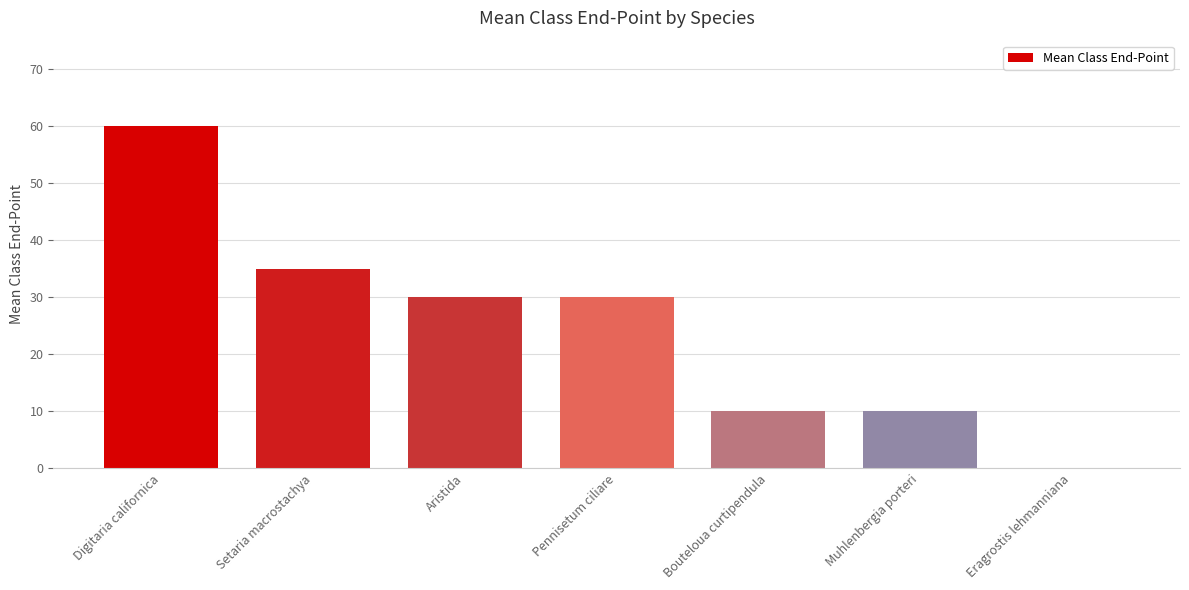

What is the greatest value displayed?

60